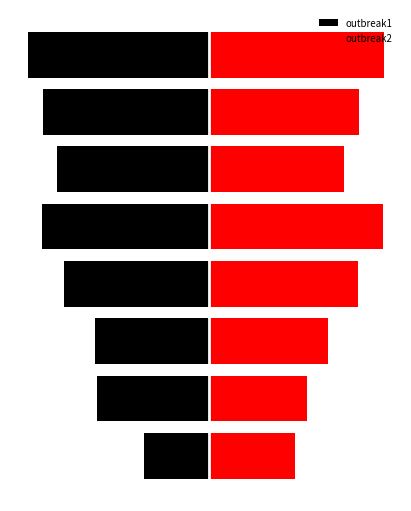

What are all the series names shown in the legend?

outbreak1, outbreak2